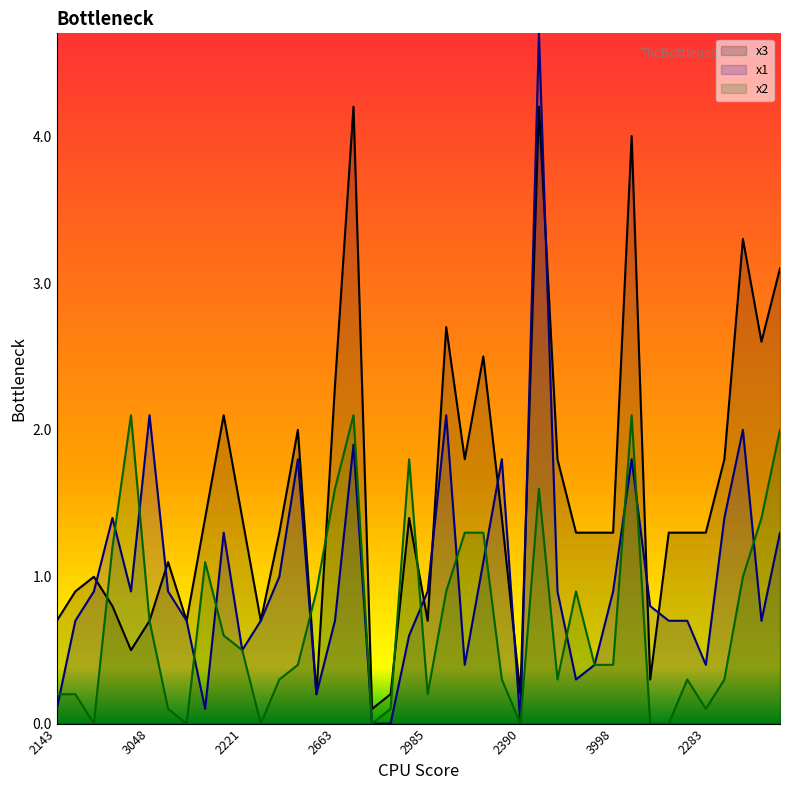

What is the total value across all series at 2283?

1.8